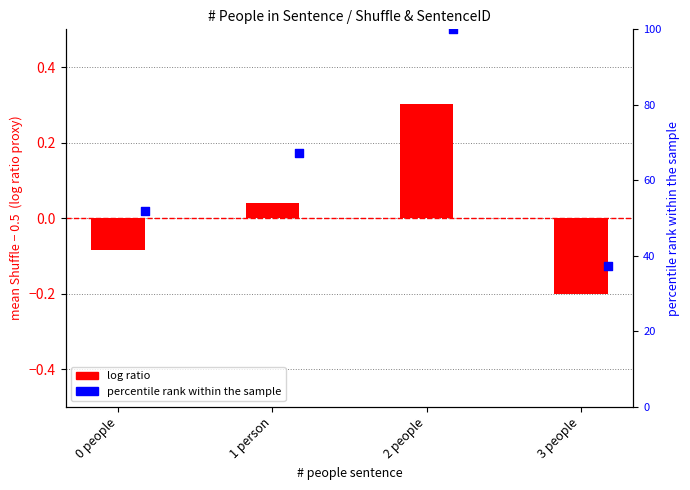

Is the value of log ratio at 2 people greater than the value of percentile rank within the sample at 3 people?

No